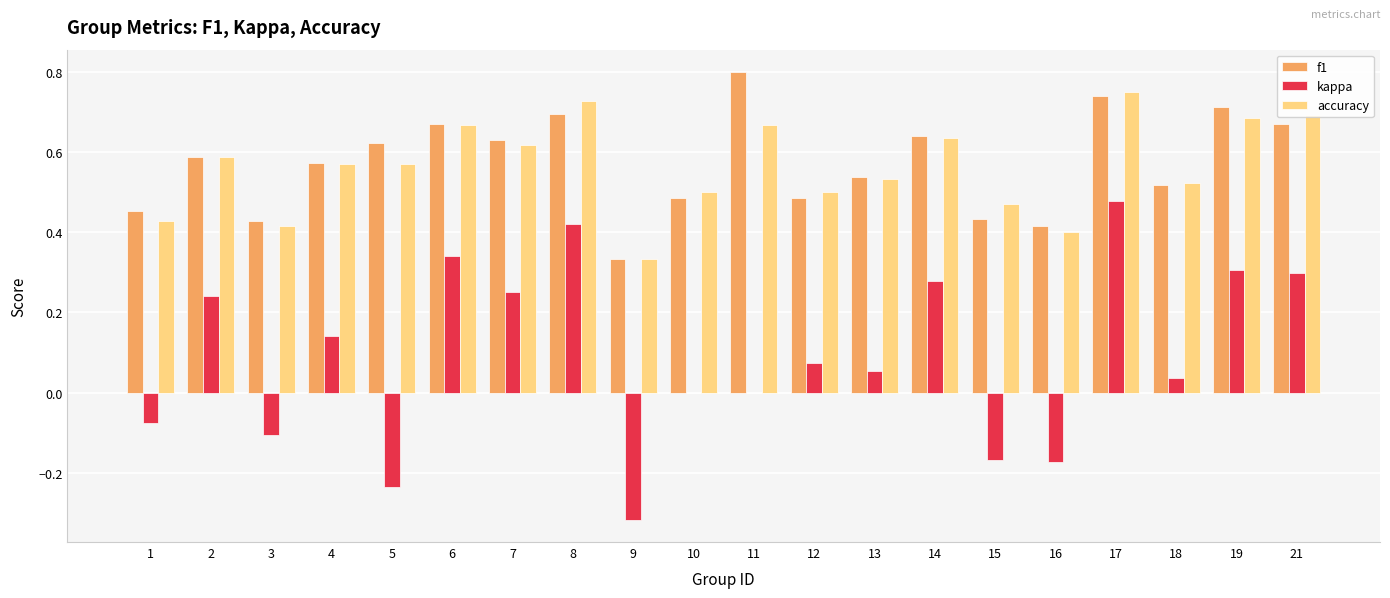

Is the value of kappa at 13 greater than the value of f1 at 4?

No